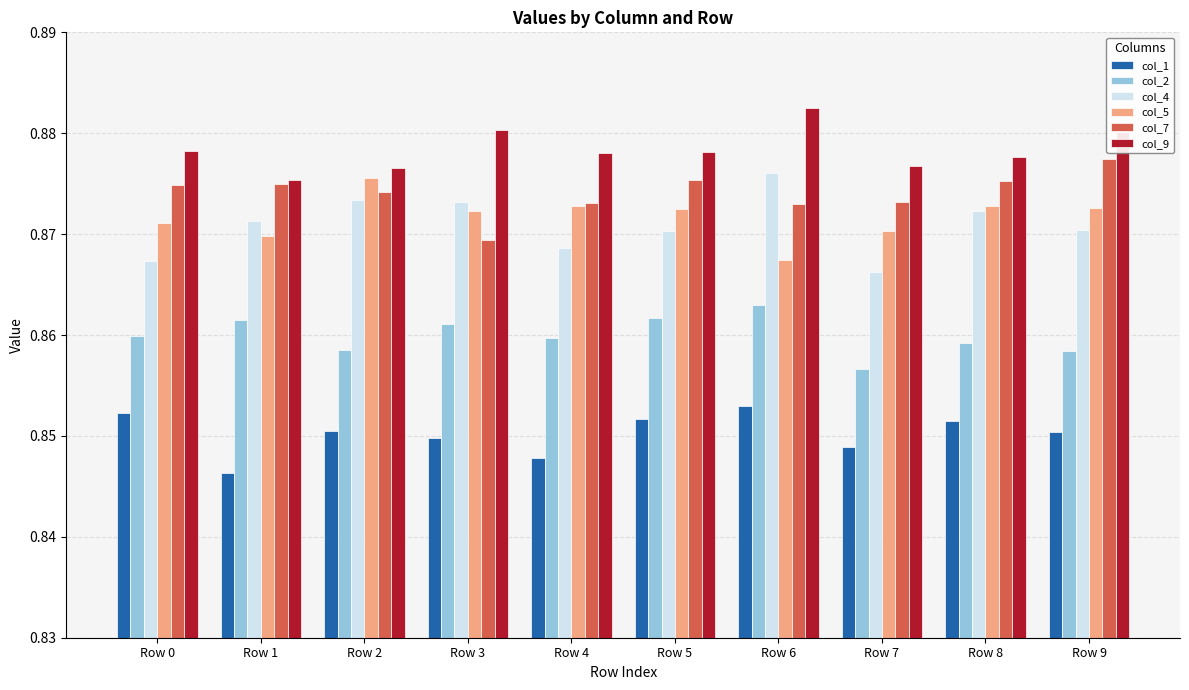

What are all the series names shown in the legend?

col_1, col_2, col_4, col_5, col_7, col_9